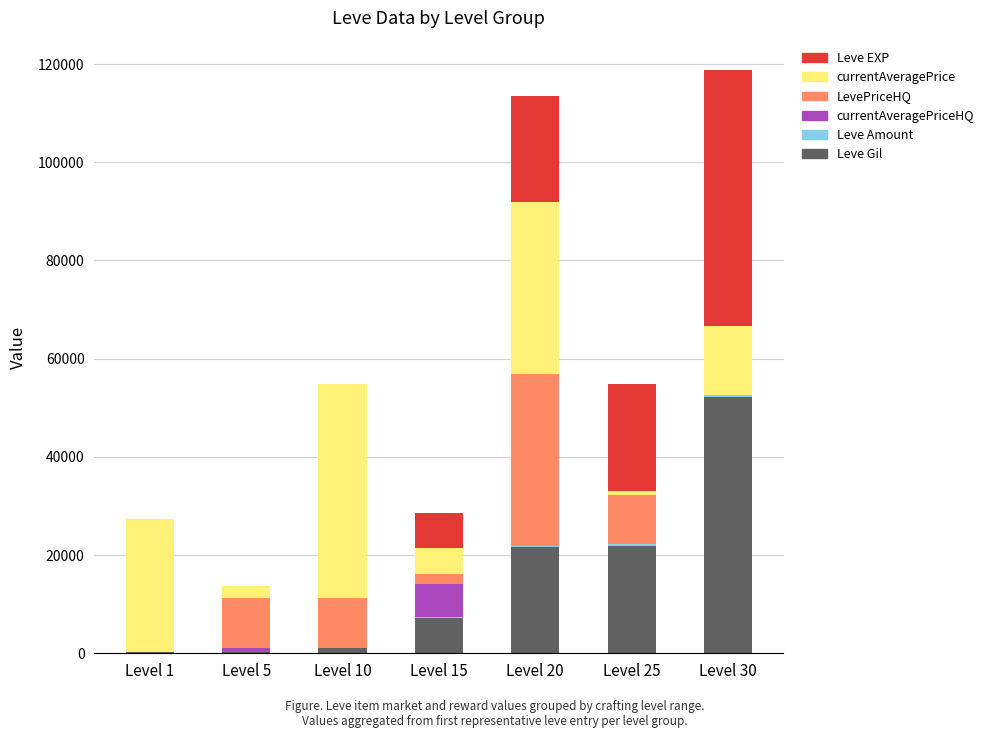

Which category has the highest value in the Leve Gil series?

Level 30